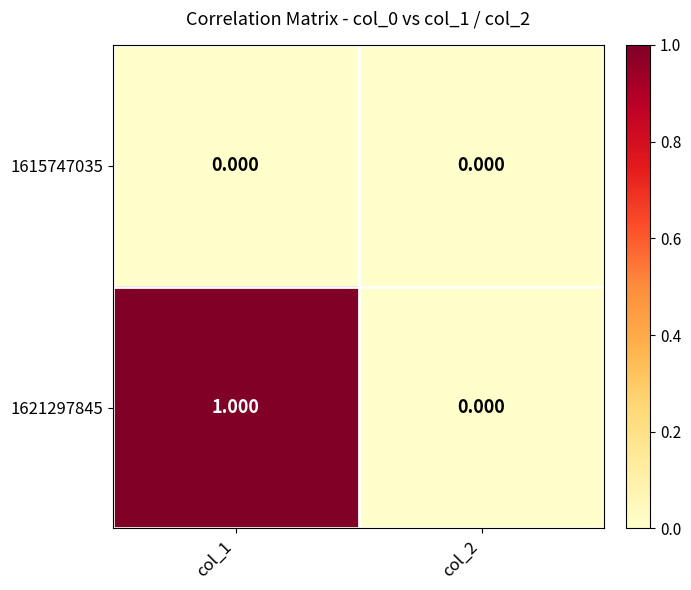

How many series are shown in this chart?

2